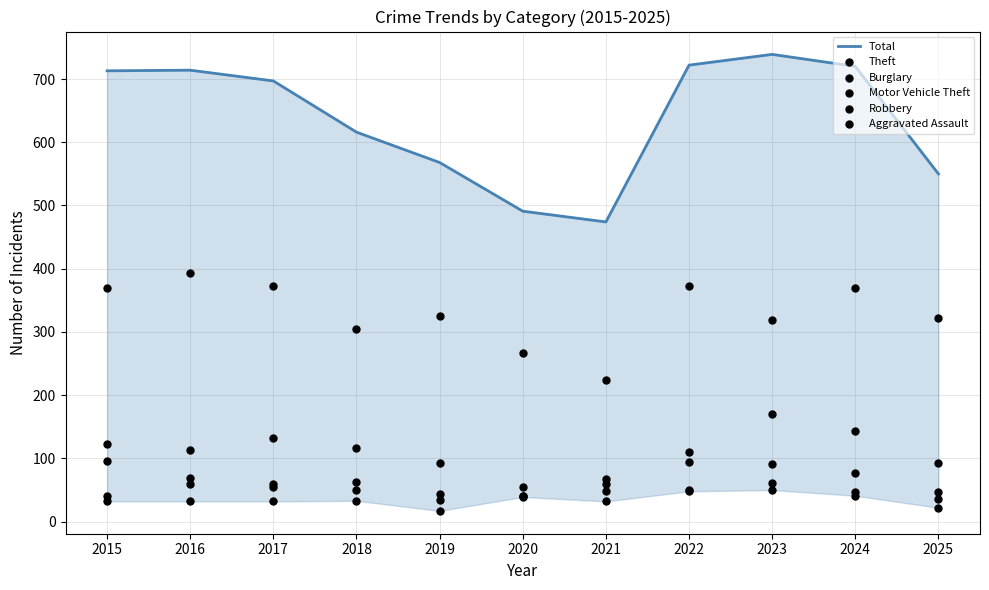

At how many categories does at least one series exceed 685?

6